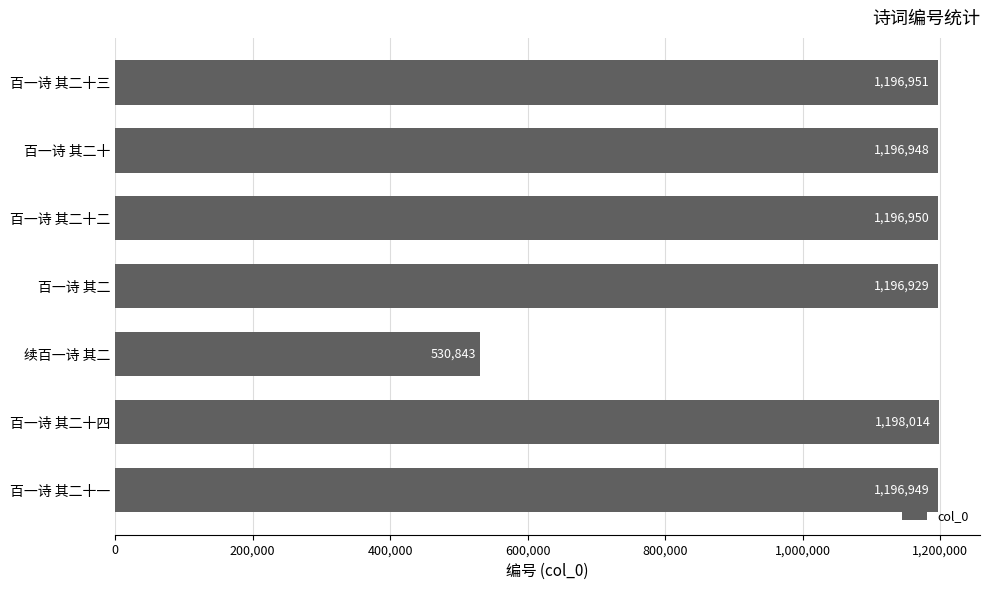

What is the difference between the second highest and minimum values?

666108